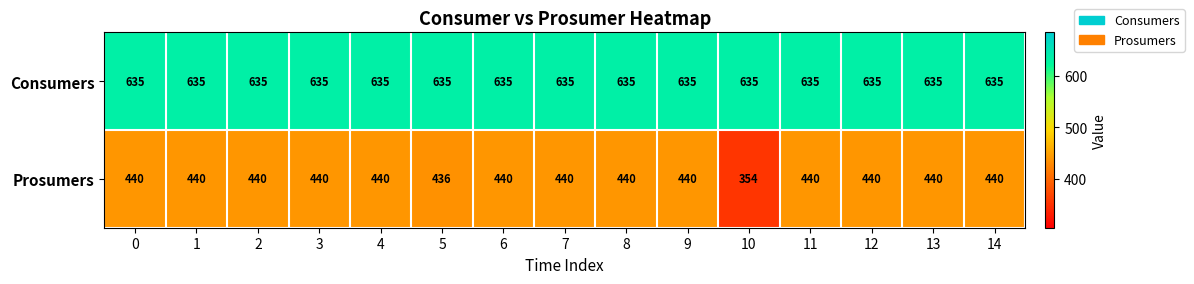

Reading left to right, list all the values displayed in this chart.

Consumers: 635	635	635	635	635	635	635	635	635	635	635	635	635	635	635
Prosumers: 440	440	440	440	440	436	440	440	440	440	354	440	440	440	440